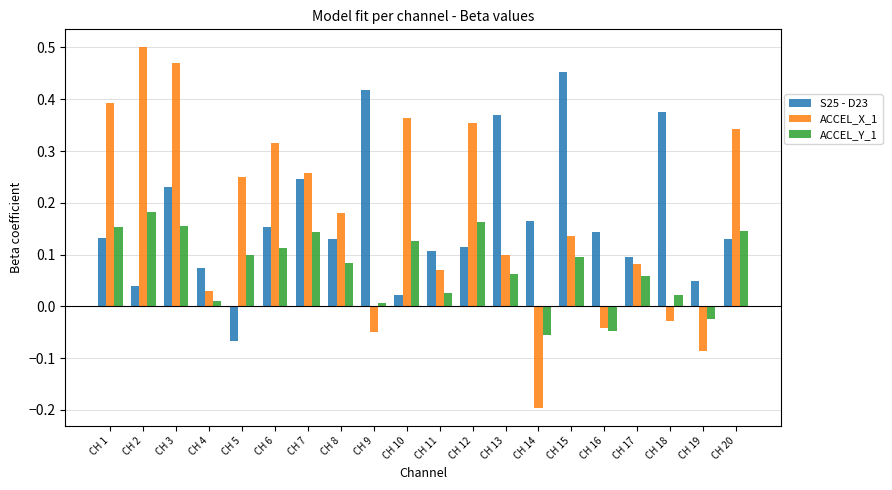

Rank the series by their maximum value, from highest to lowest.

ACCEL_X_1, S25 - D23, ACCEL_Y_1